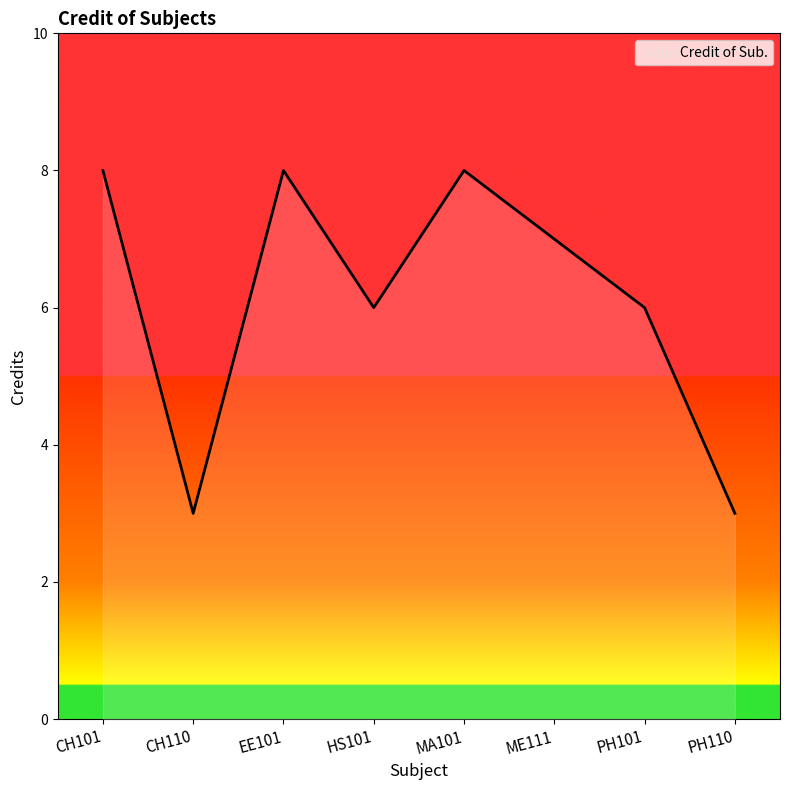

What is the ratio of the value at EE101 to the value at ME111?

1.1